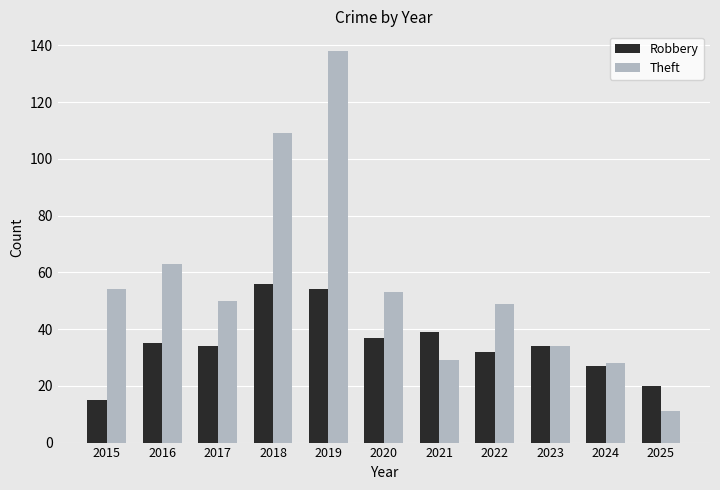

How many values in the Theft series are below 50?

5